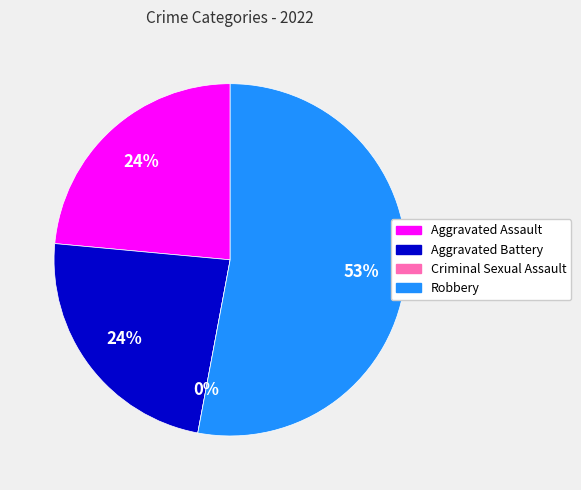

Does Criminal Sexual Assault represent more than half of the total?

No